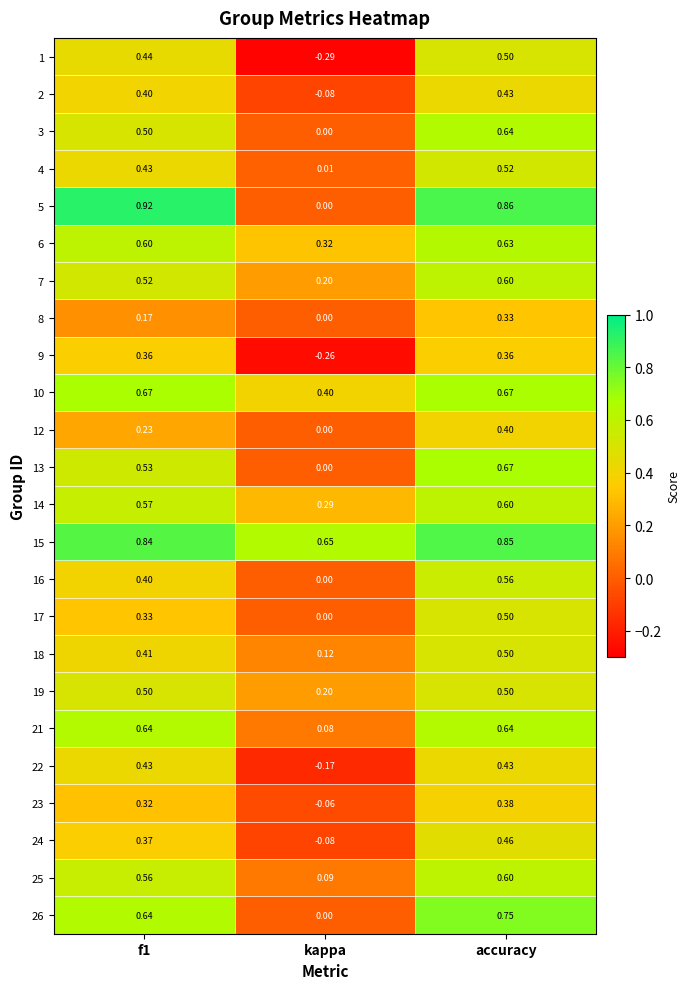

At which label is 6 closest to 0?

kappa